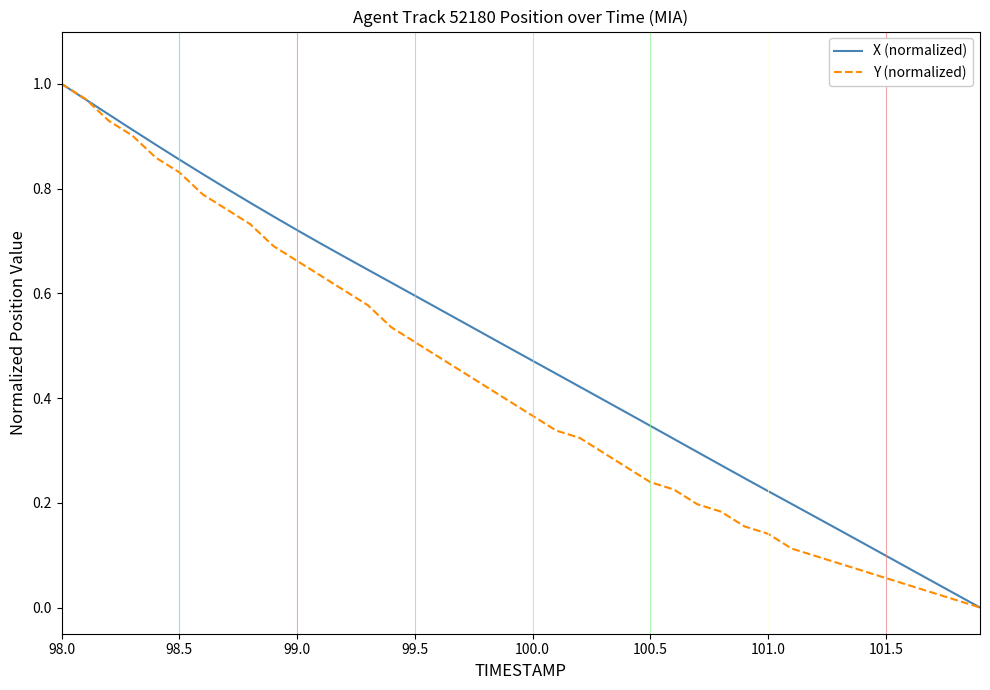

List the series in order of their overall mean, lowest first.

Y (normalized), X (normalized)